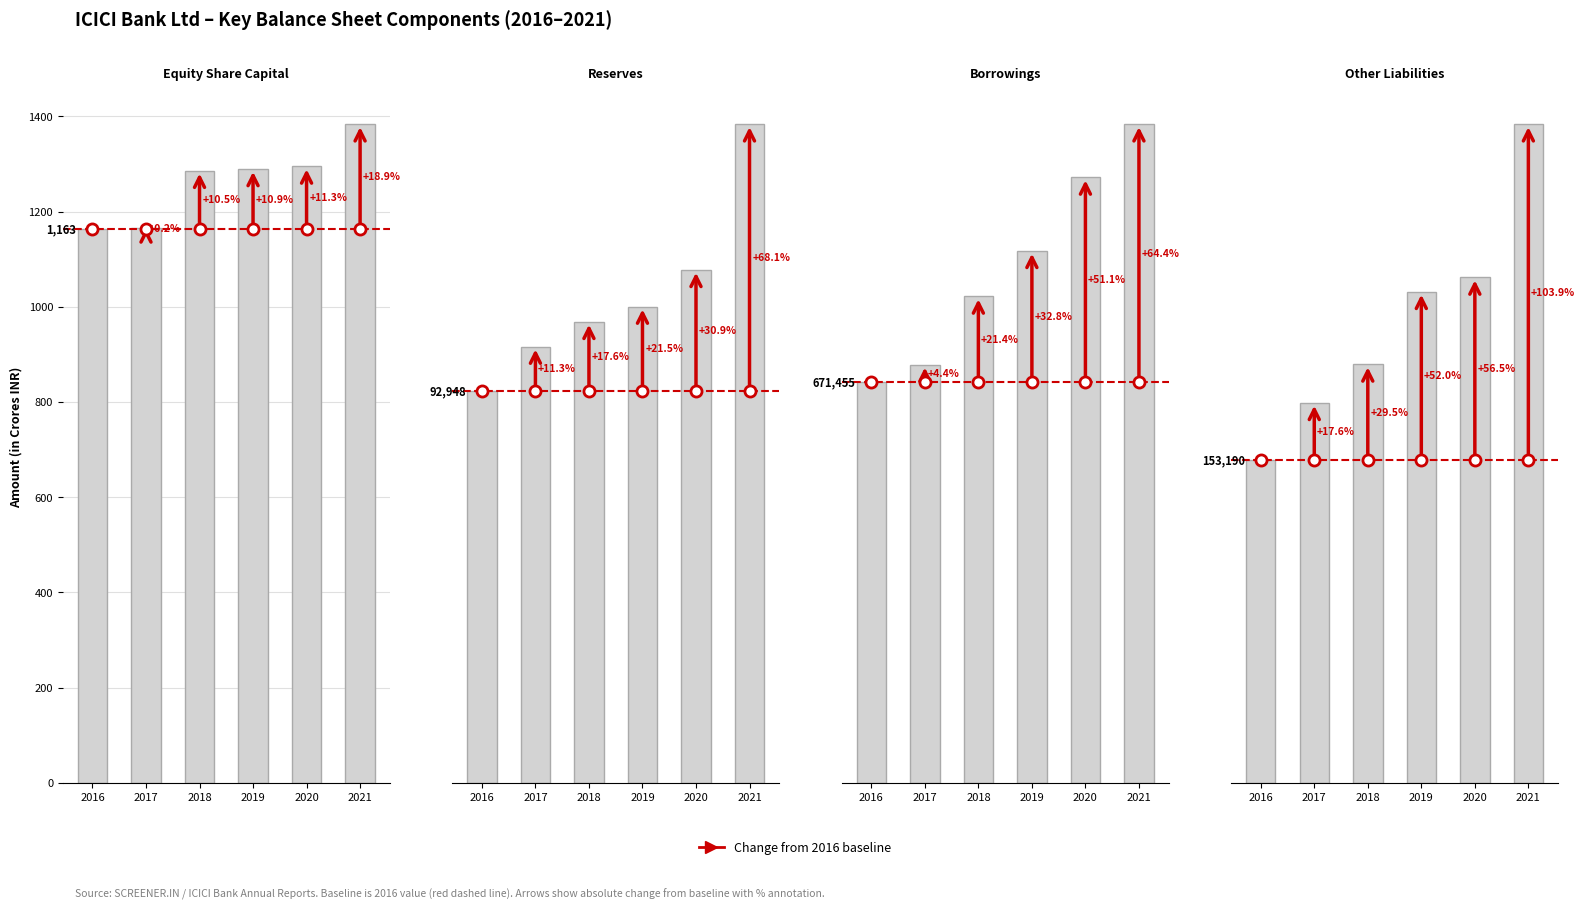

What is the highest value of the Reserves series?

156204.1